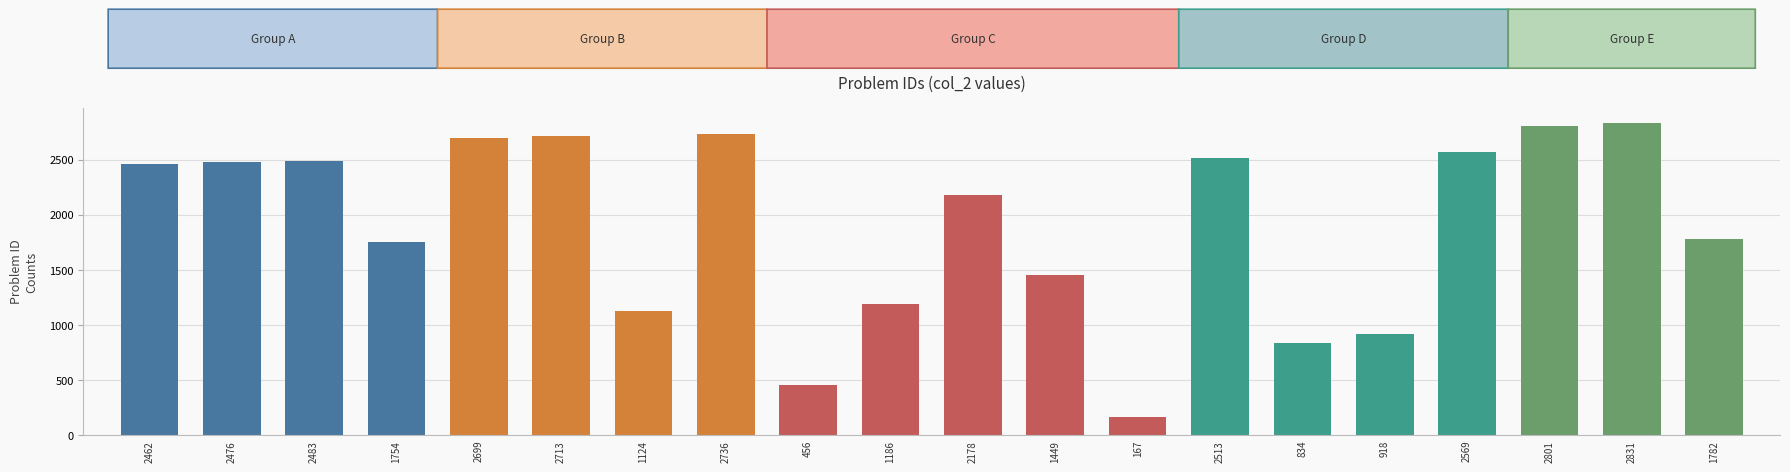

What is the label of the 1st bar from the right?

1782